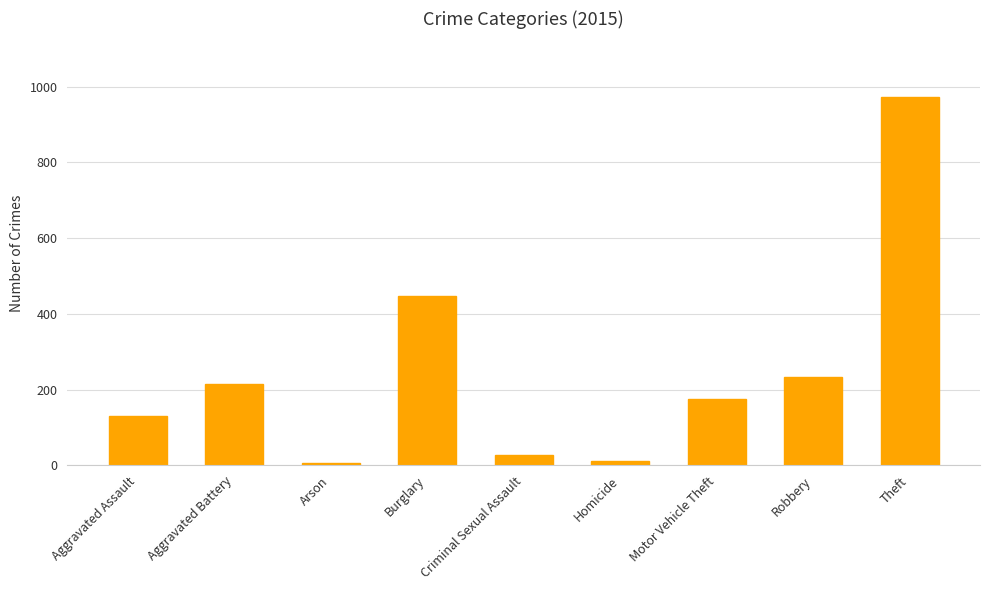

At which label is the value closest to 490?

Burglary